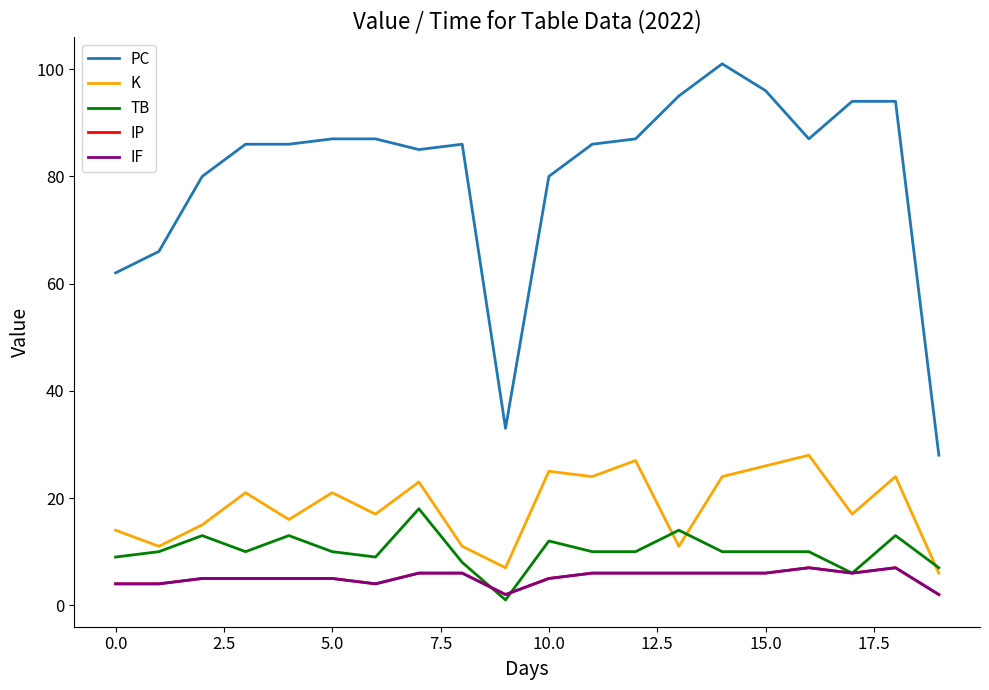

Does the chart have visible grid lines?

No